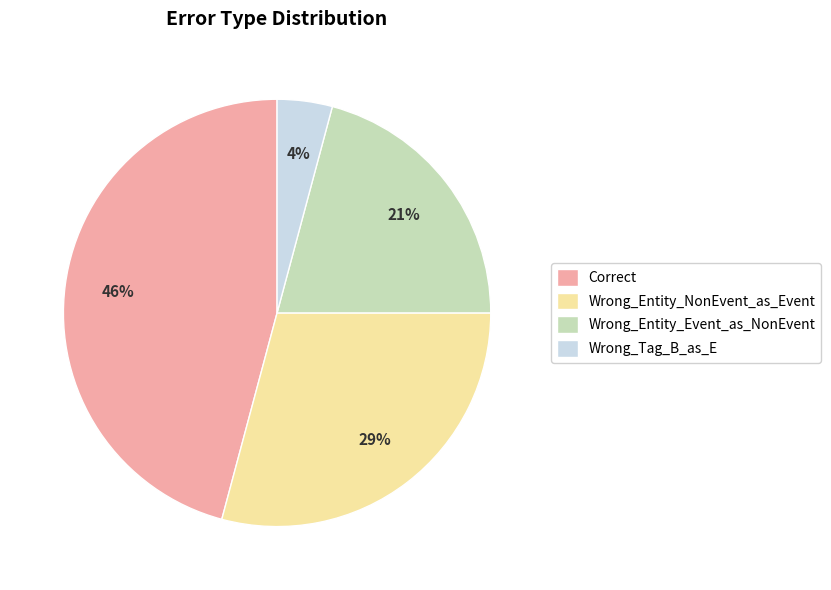

To the nearest percent, what is the difference between the largest and smallest slice percentages?

42%